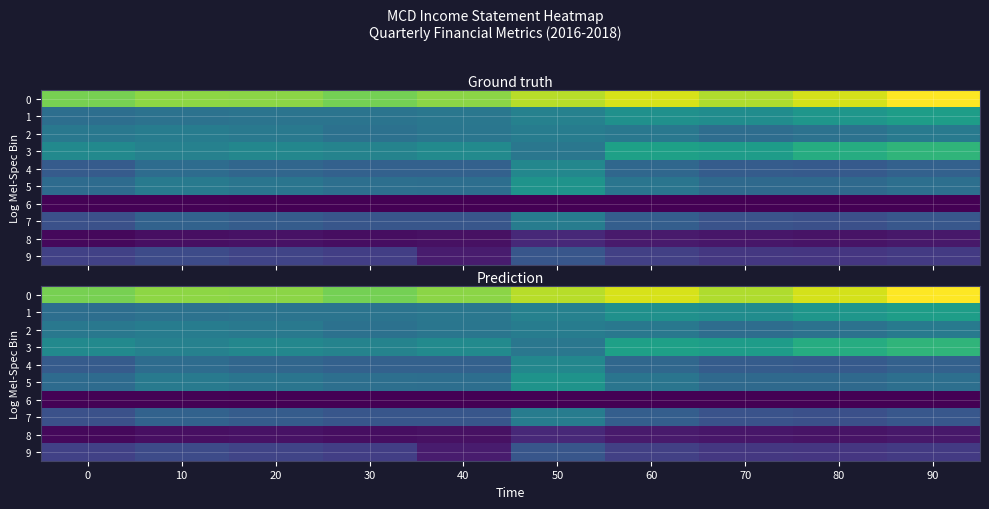

How many series are shown in this chart?

10